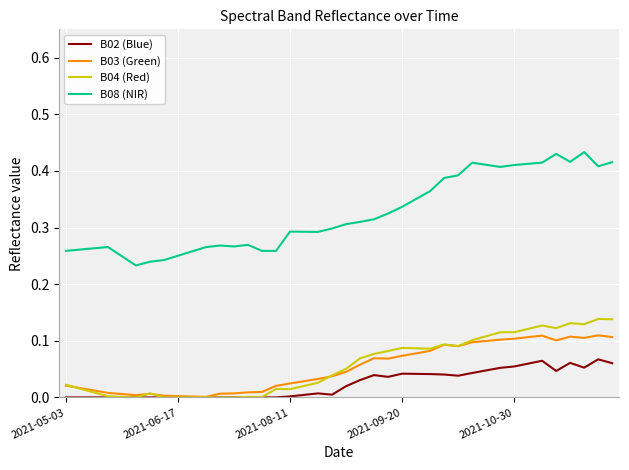

Which series has the widest spread of values?

B08 (NIR)